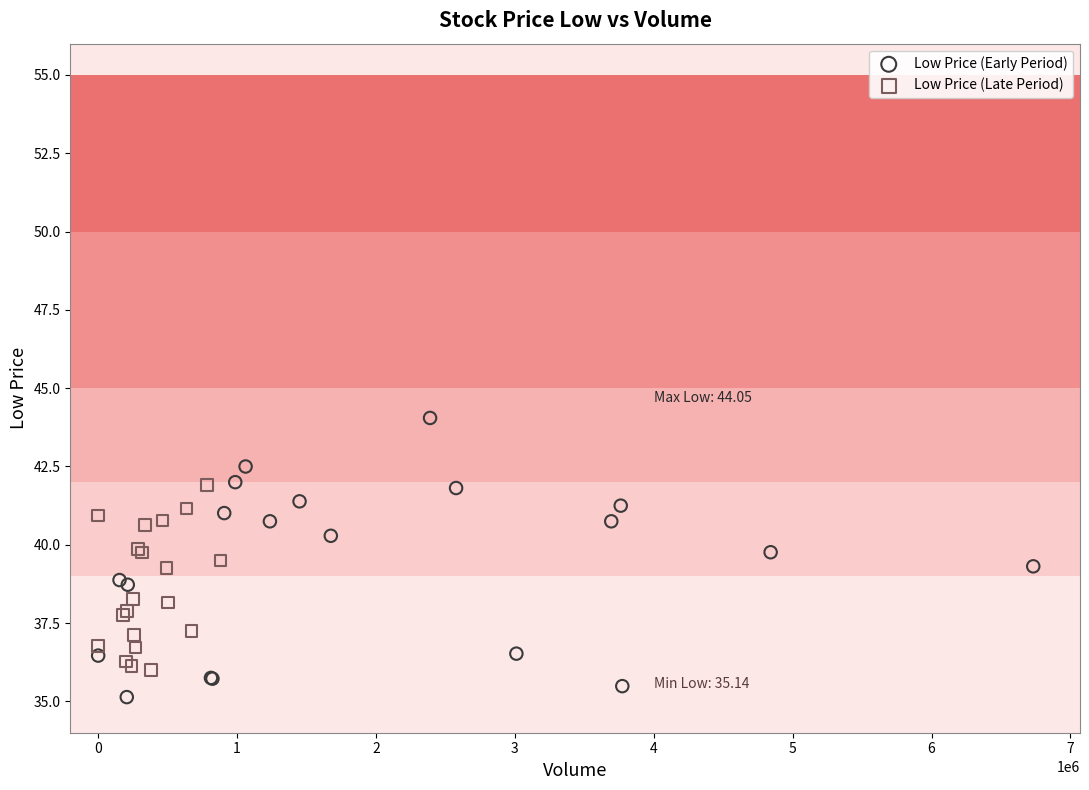

What are all the series names shown in the legend?

Low Price (Early Period), Low Price (Late Period)